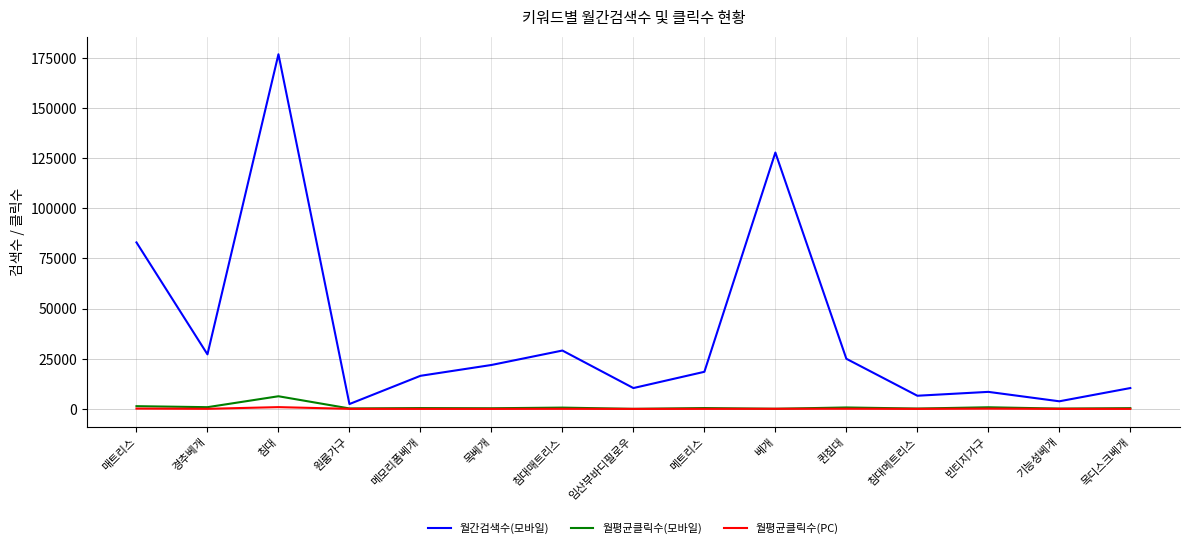

The value of 월평균클릭수(PC) at 메모리폼베개 is 25.6. True or false?

True